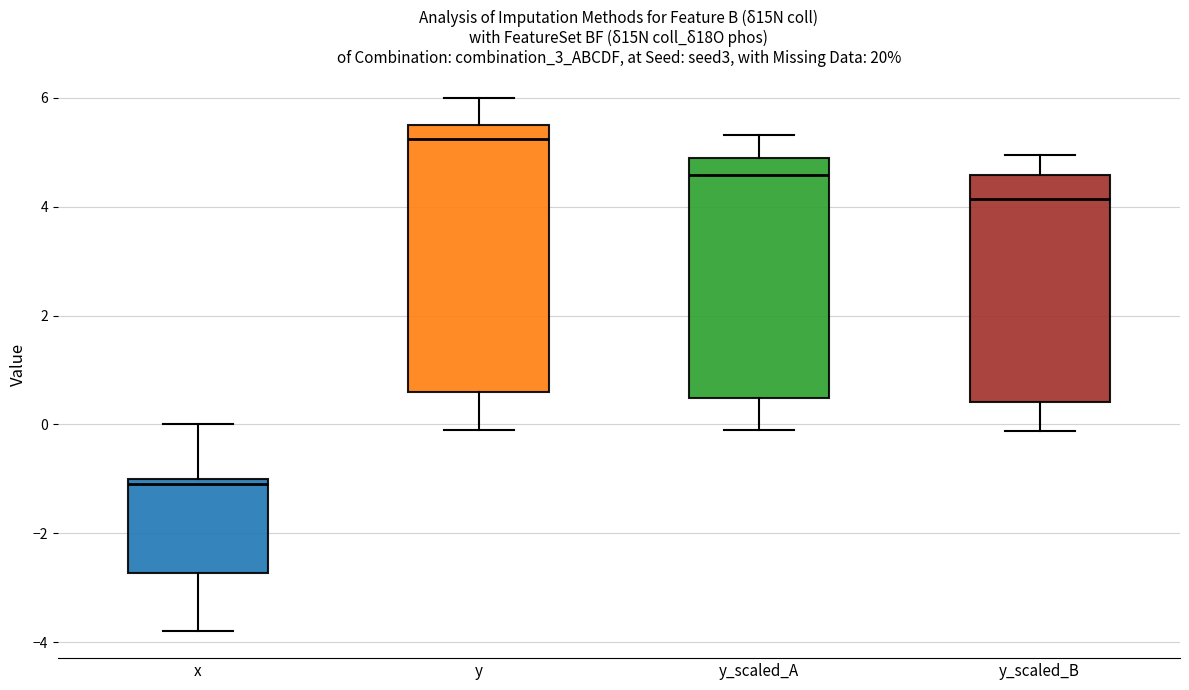

Where is the upper edge of the box for y_scaled_B on the y-axis? The values are not printed on the chart, so give them approximately, as read against the axis.

4.6